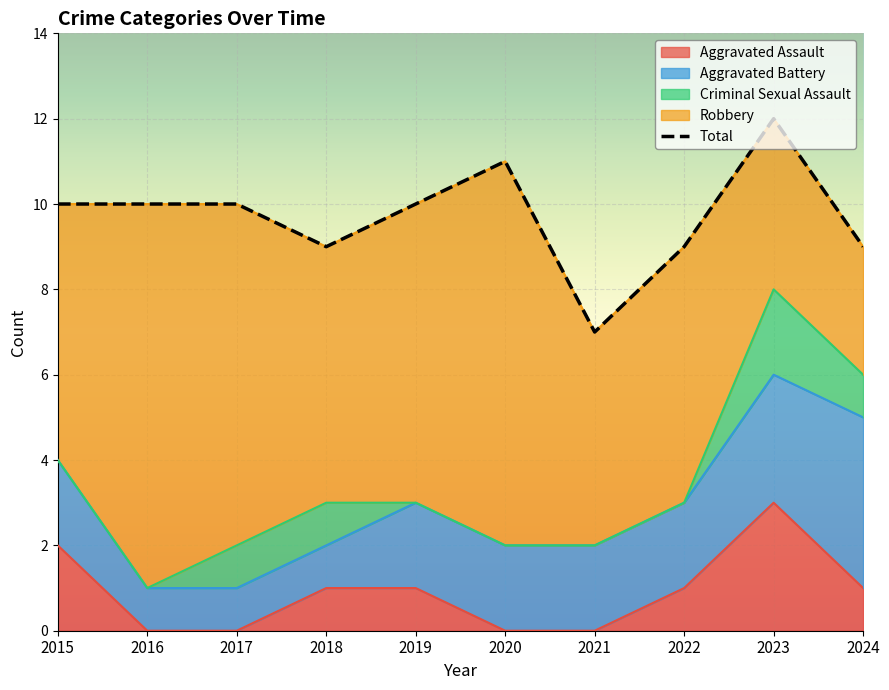

Where does the Total series first go above 10?

2020